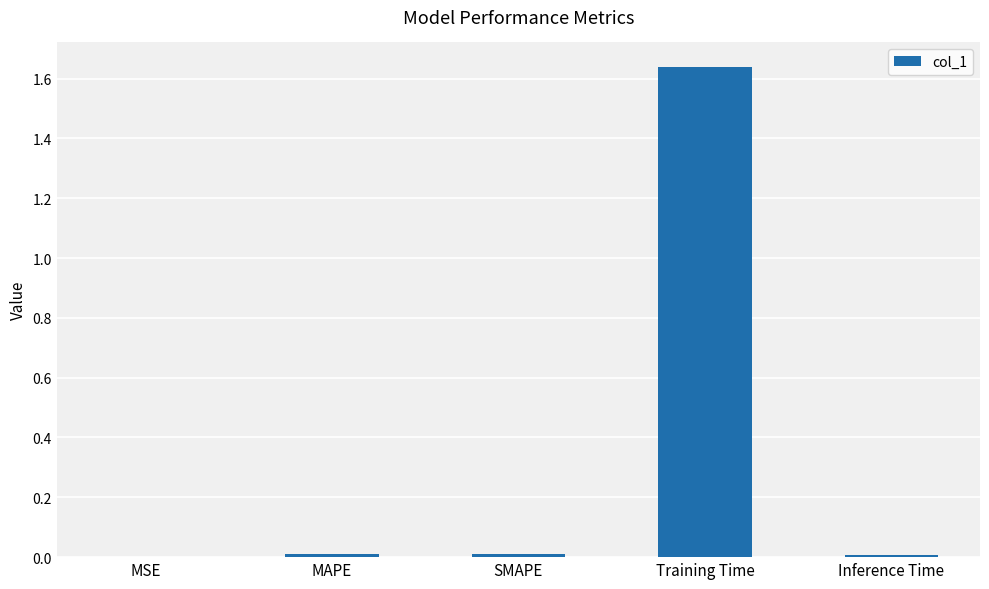

Is it true that the value at MSE is 0.0?

True